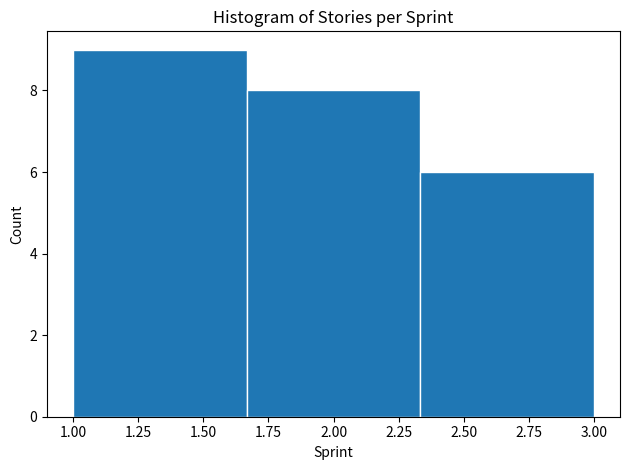

How tall is the bar that spans 1.00 to 1.65 on the x-axis? Neither the bar edges nor the heights are printed on the chart, so give them approximately, as read against the axes.

9